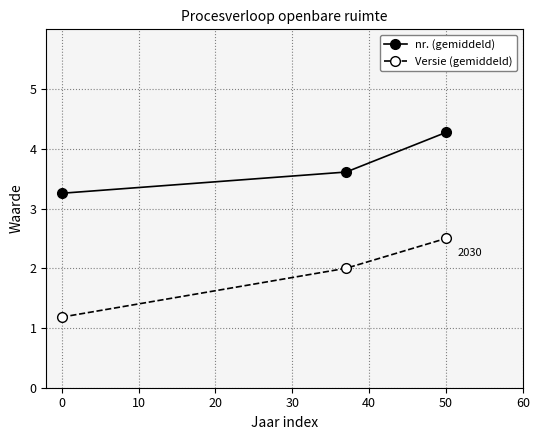

Which series has the largest range (max minus min)?

Versie (gemiddeld)